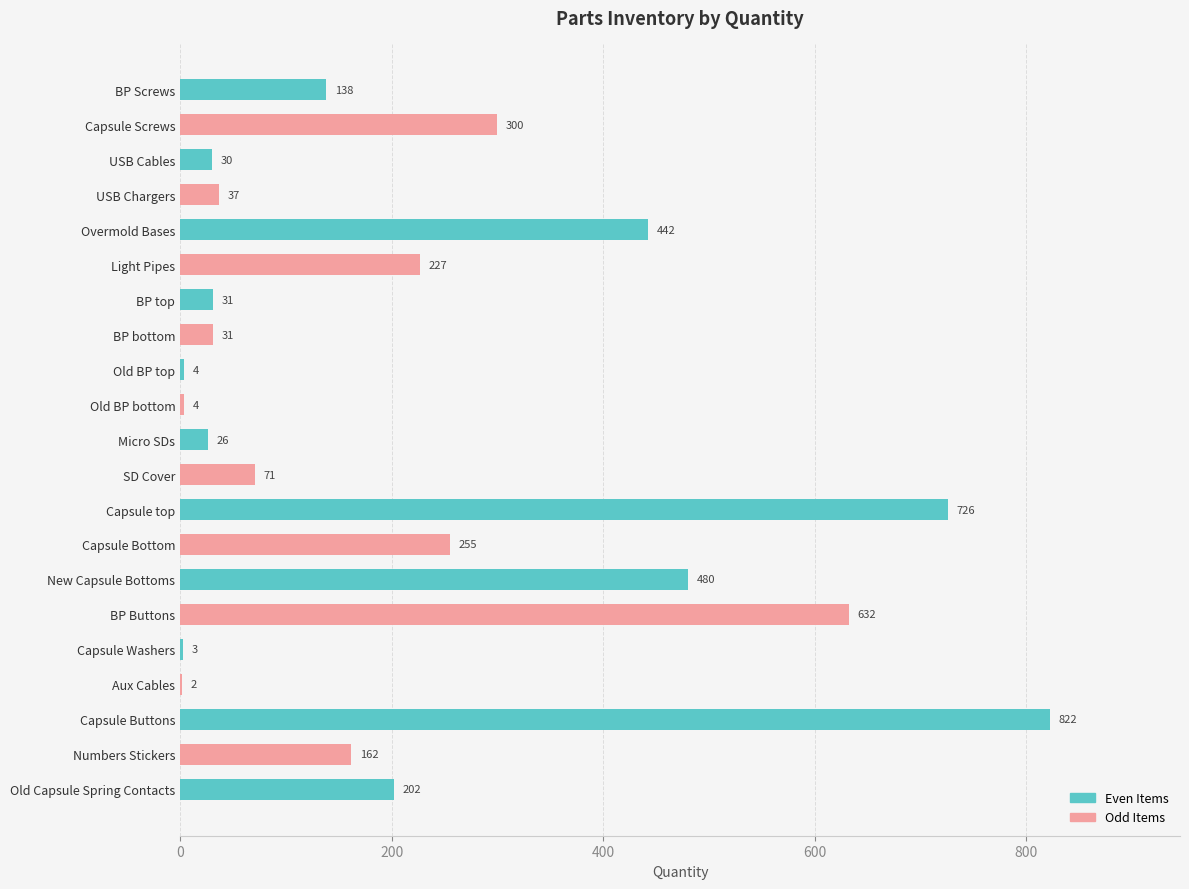

Reading top to bottom, transcribe all the data shown in this chart.

BP Screws=138	Capsule Screws=300	USB Cables=30	USB Chargers=37	Overmold Bases=442	Light Pipes=227	BP top=31	BP bottom=31	Old BP top=4	Old BP bottom=4	Micro SDs=26	SD Cover=71	Capsule top=726	Capsule Bottom=255	New Capsule Bottoms=480	BP Buttons=632	Capsule Washers=3	Aux Cables=2	Capsule Buttons=822	Numbers Stickers=162	Old Capsule Spring Contacts=202